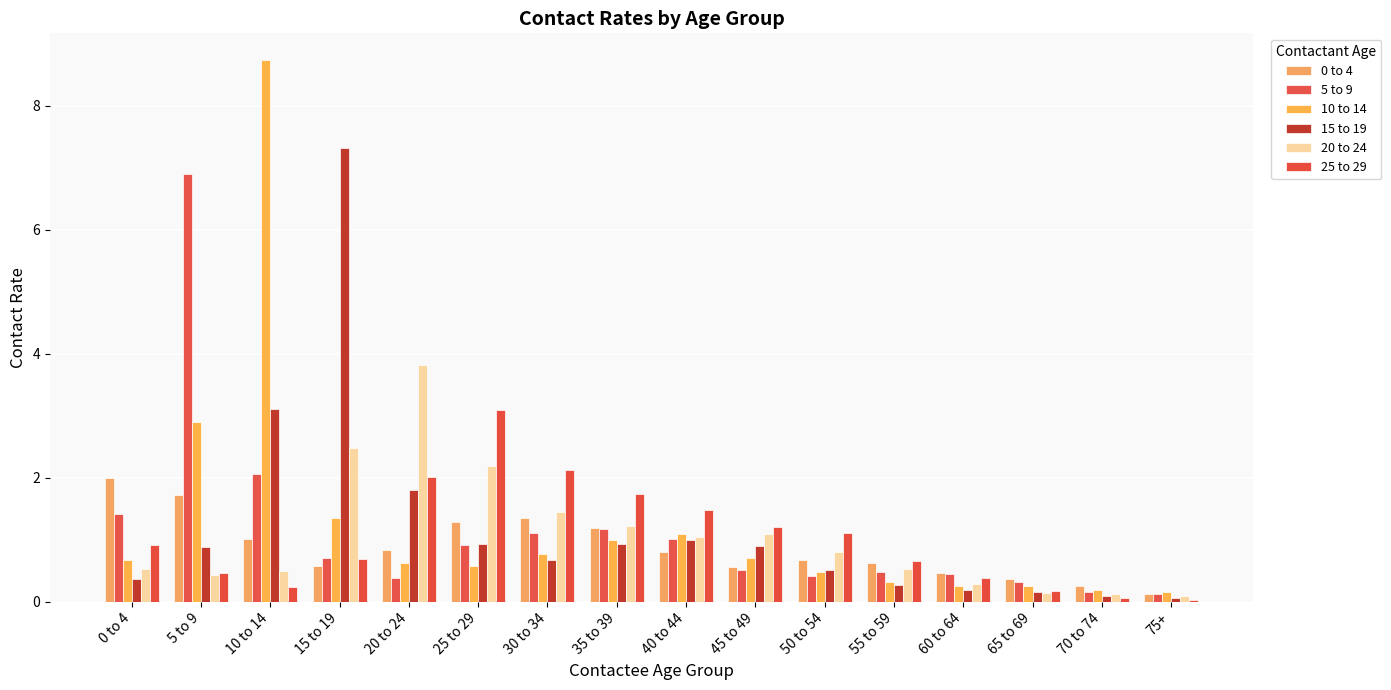

What position from the left is 35 to 39?

8